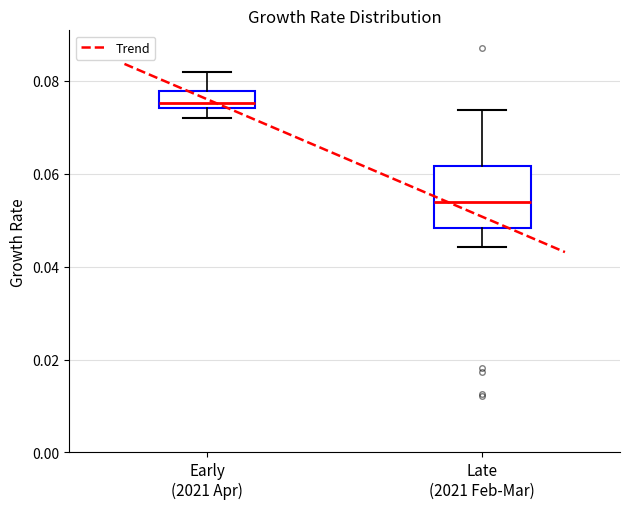

Which box has the lowest median line?

Late (2021 Feb-Mar)